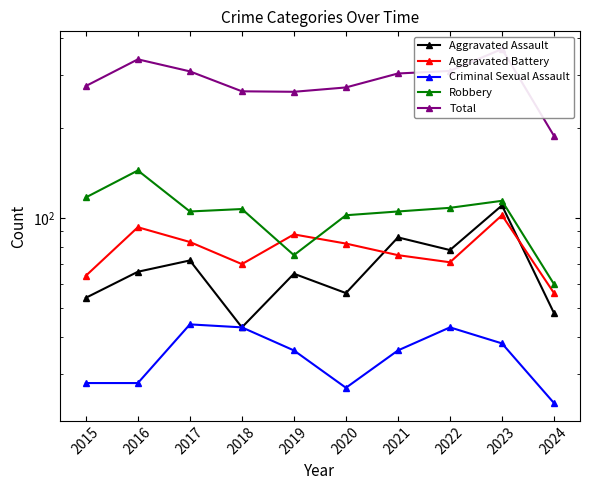

How many lines are shown in the chart?

5